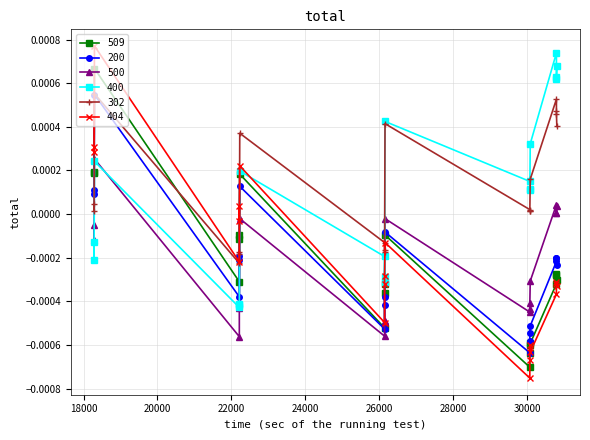

How many negative values does the 509 series have?

15